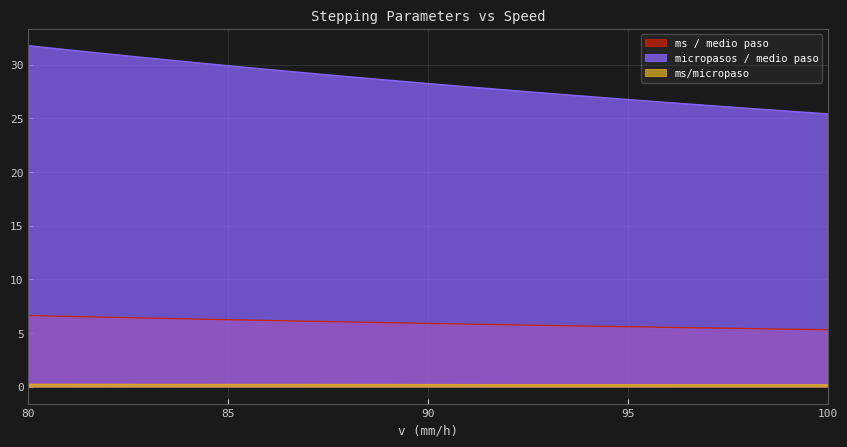

Is it true that micropasos / medio paso equals 28.2 at 90?

True